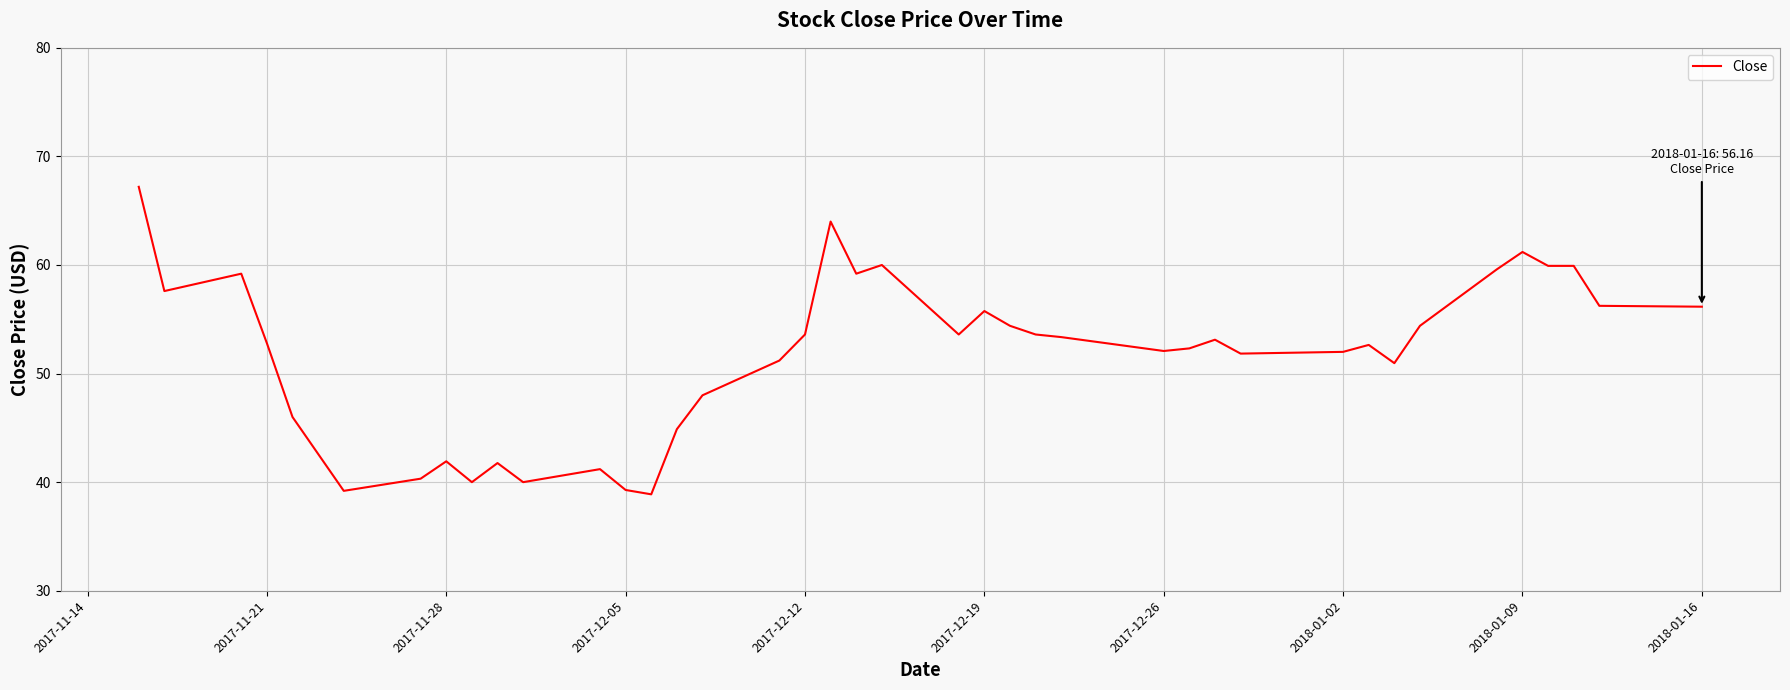

What is the smallest value displayed?

38.9